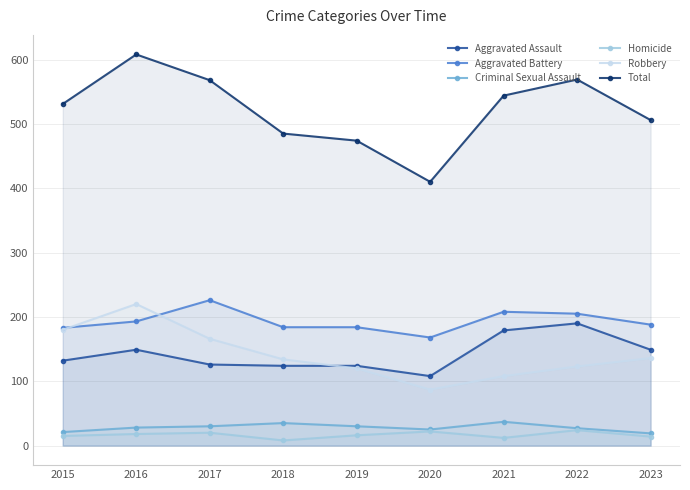

The Robbery series shows 109 at 2017. True or false?

False